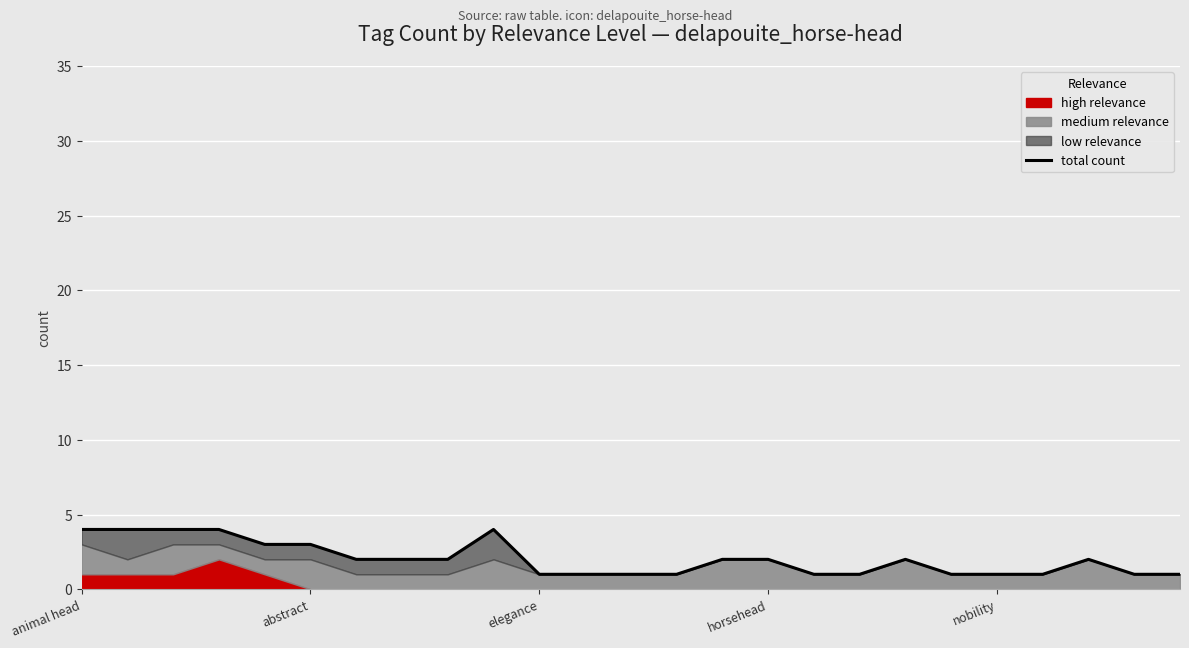

What is the sum of the values at 16 and 15?

3